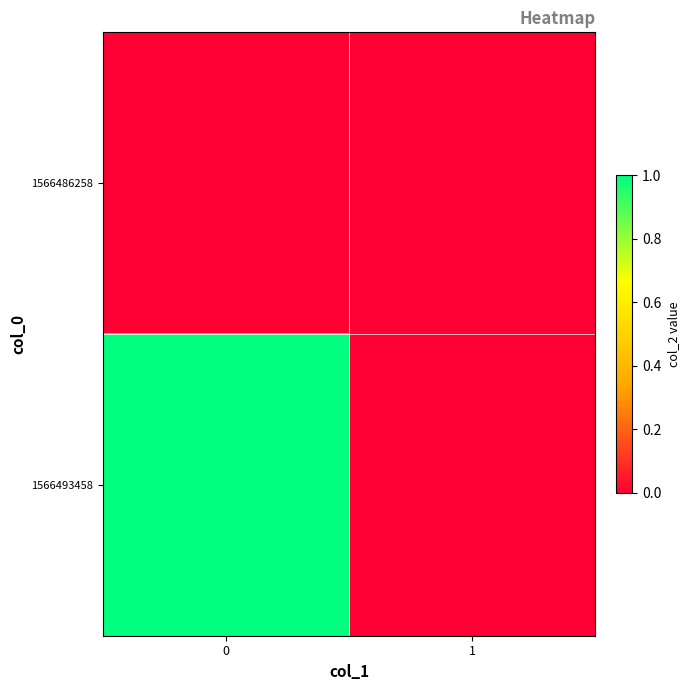

What is the greatest value displayed?

1